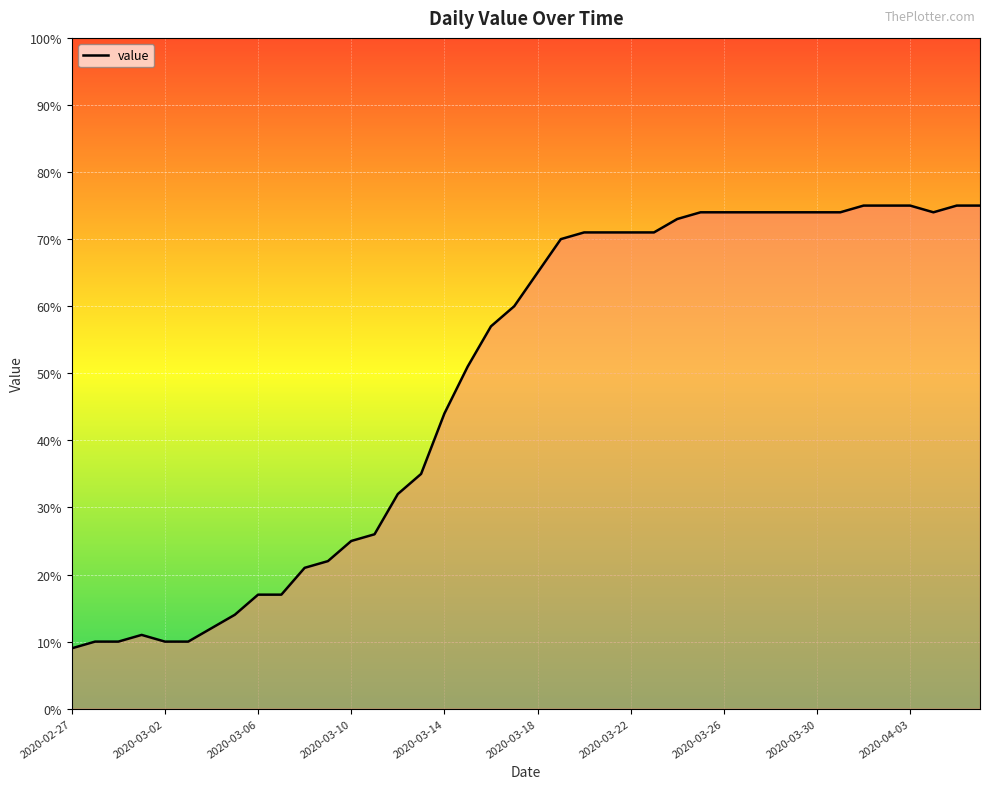

What is the average value?

49